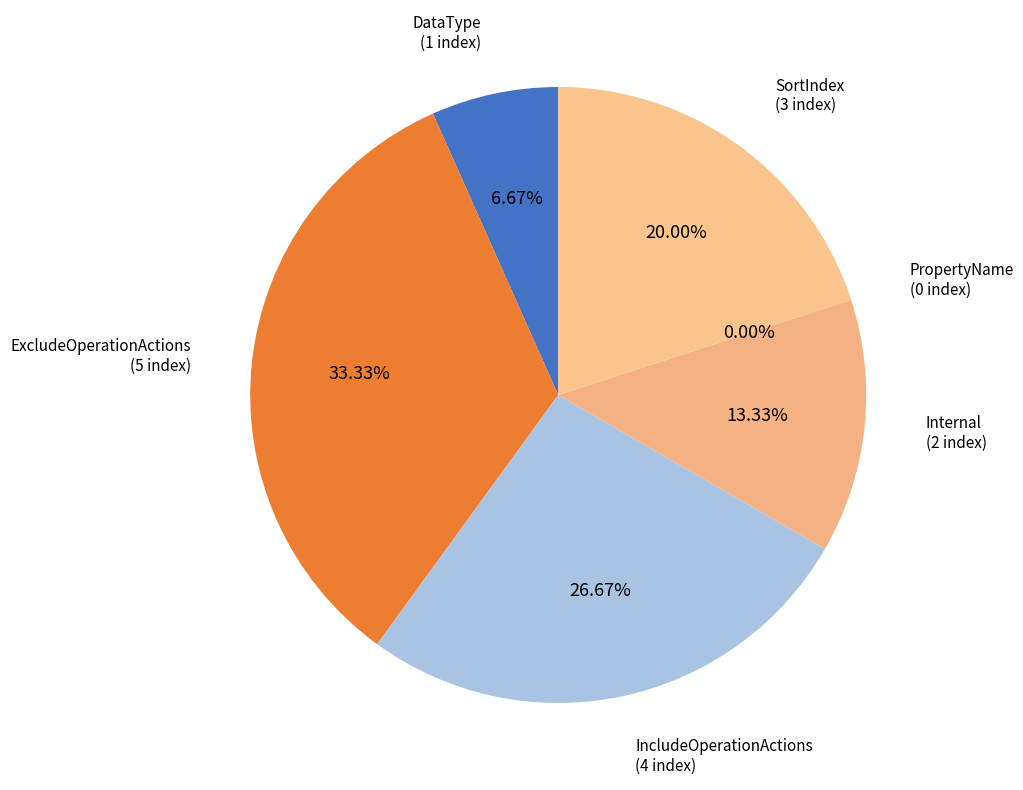

What is the change in value from DataType to IncludeOperationActions?

+3